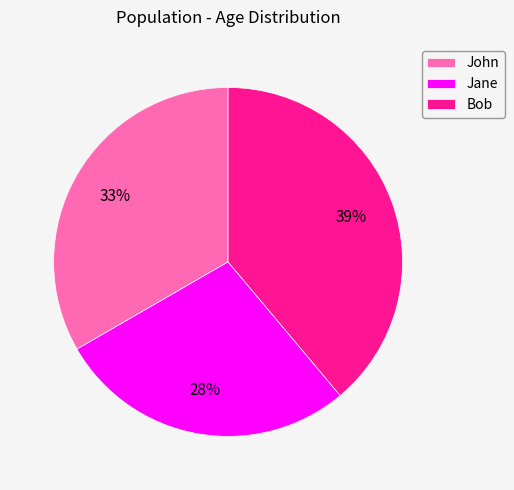

To the nearest percent, what percentage of the pie is John?

33%